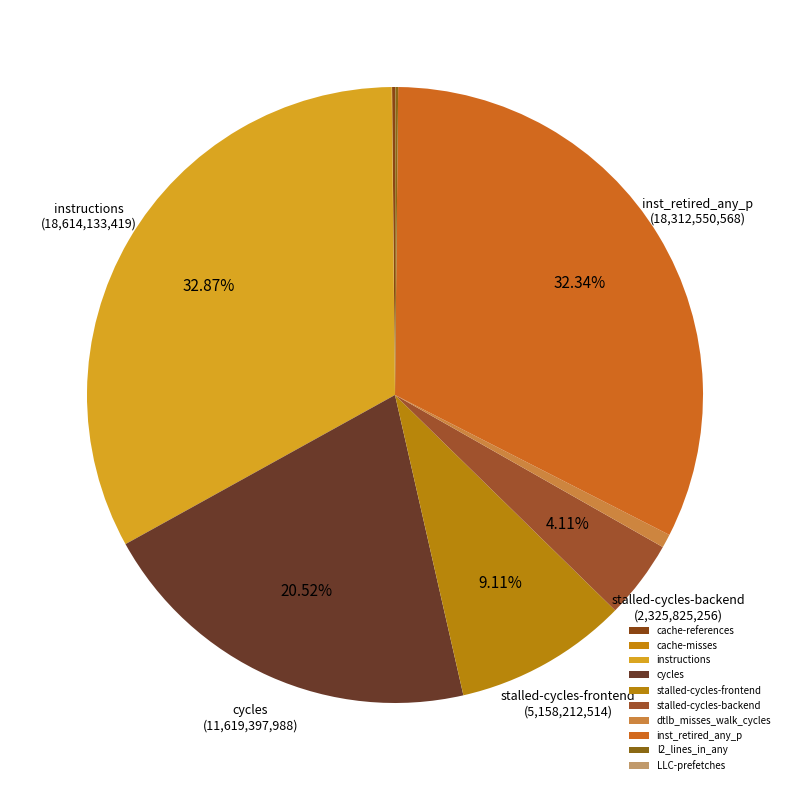

Rank the categories by value from lowest to highest.

LLC-prefetches, cache-misses, cache-references, l2_lines_in_any, dtlb_misses_walk_cycles, stalled-cycles-backend, stalled-cycles-frontend, cycles, inst_retired_any_p, instructions